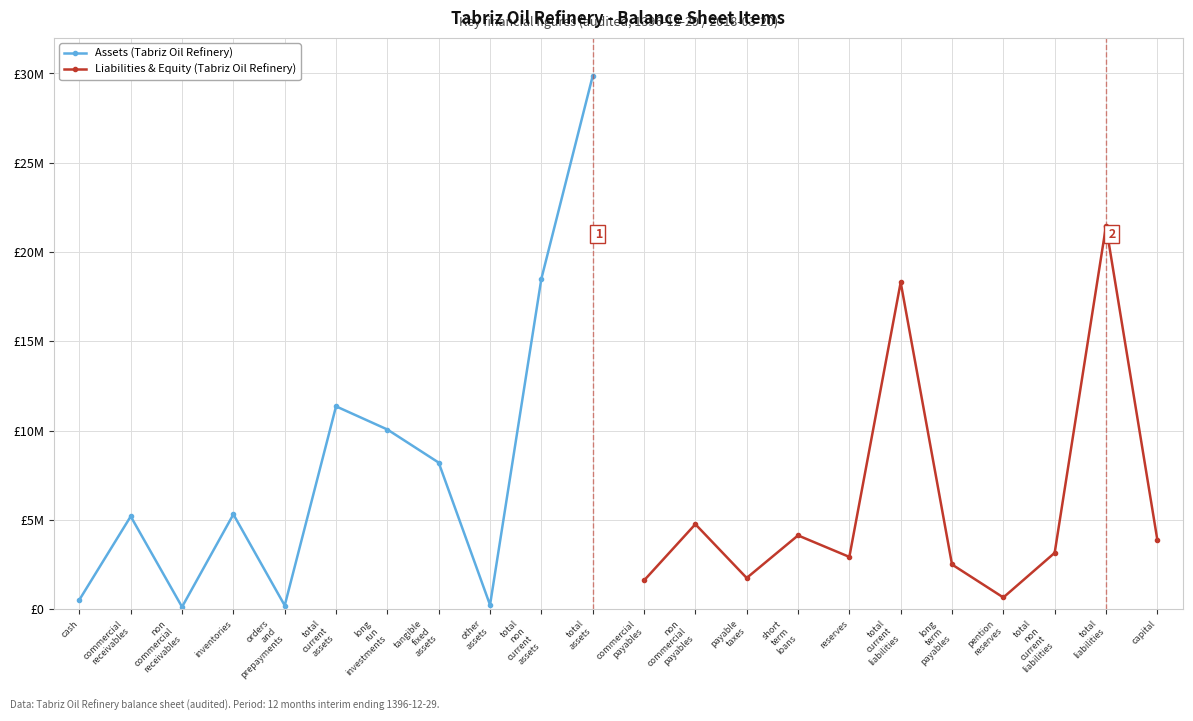

True or false: Assets (Tabriz Oil Refinery) has a value of 8963263 at commercial
receivables.

False